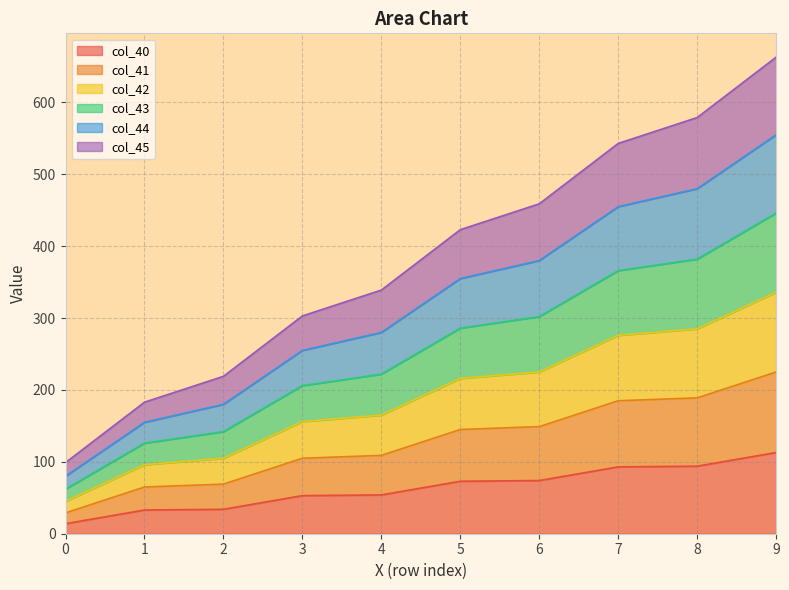

At which category is the sum across all series the highest?

9